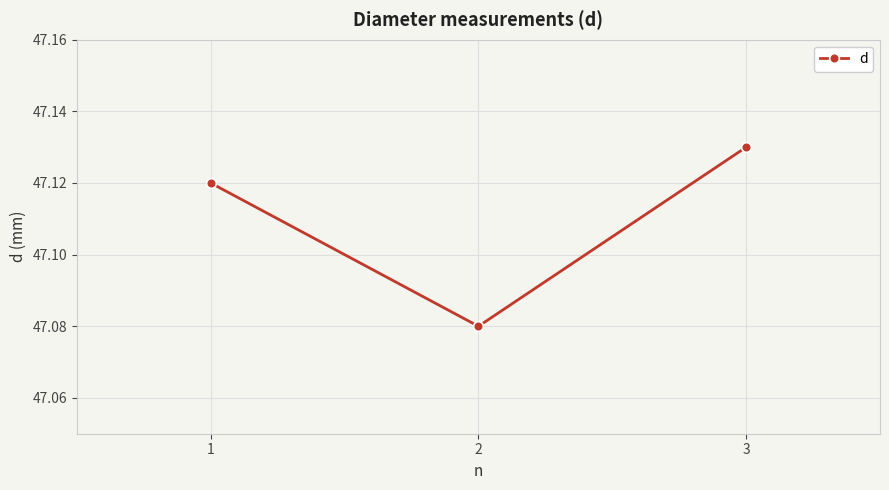

Rank the categories by value from lowest to highest.

2, 1, 3